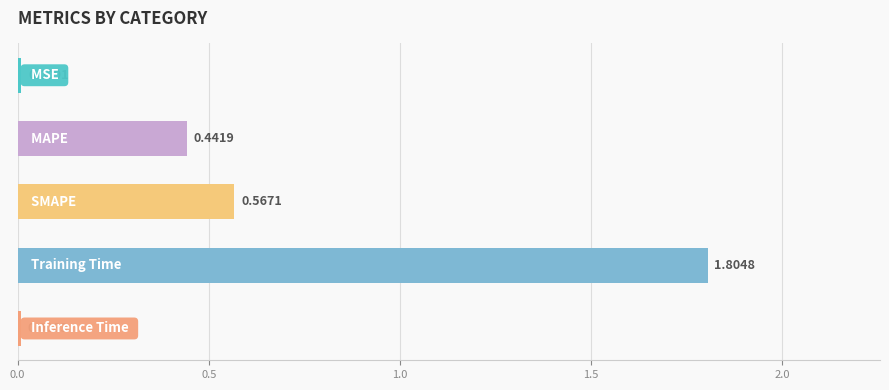

What is the difference between the maximum and minimum values?

1.8